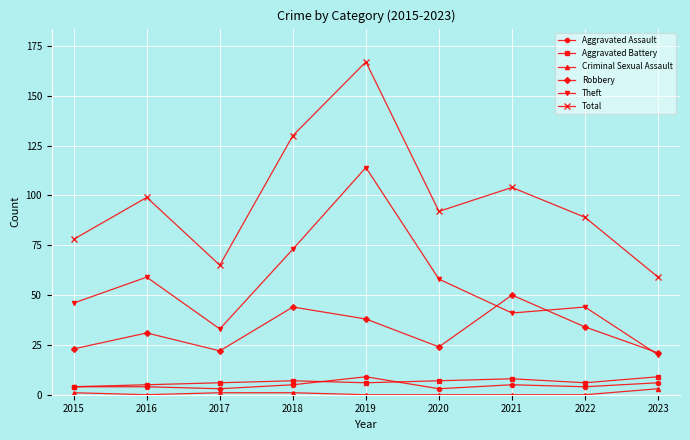

What is the total value across all series at 2022?

177